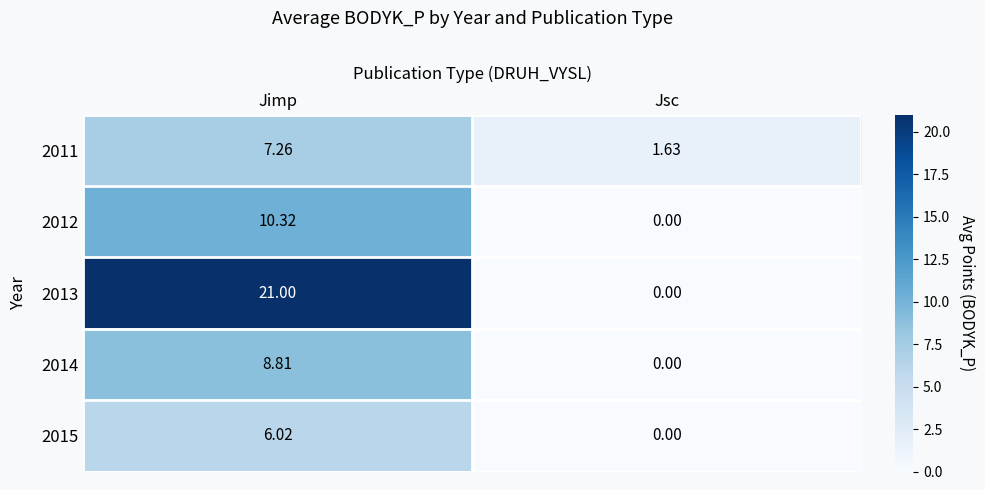

What is the difference between the highest and lowest values at Jimp?

15.0